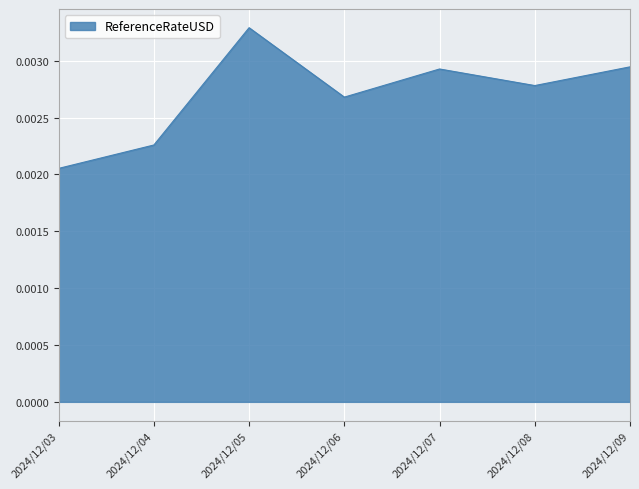

True or false: the data has more than 0 interior local peaks.

True